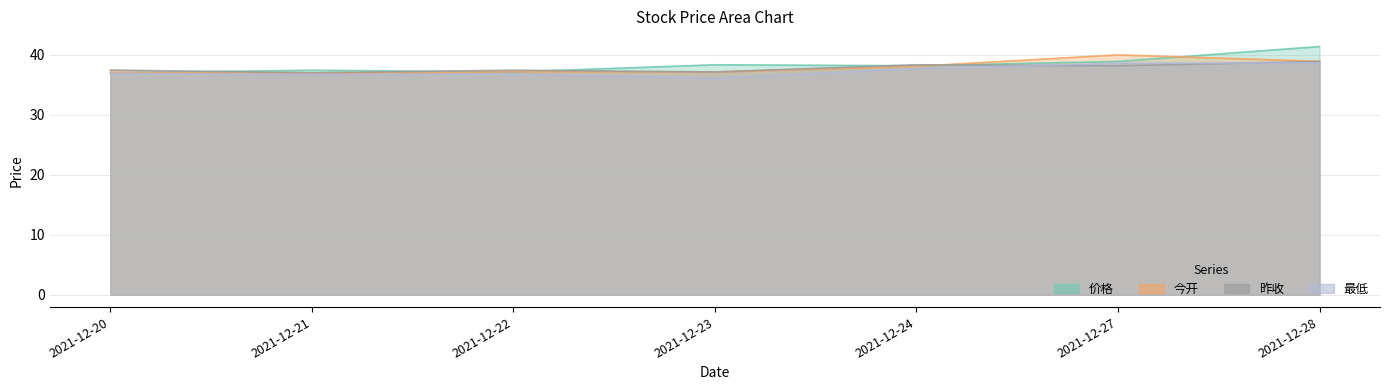

What is the difference between the 今开 values at 2021-12-24 and 2021-12-20?

1.0